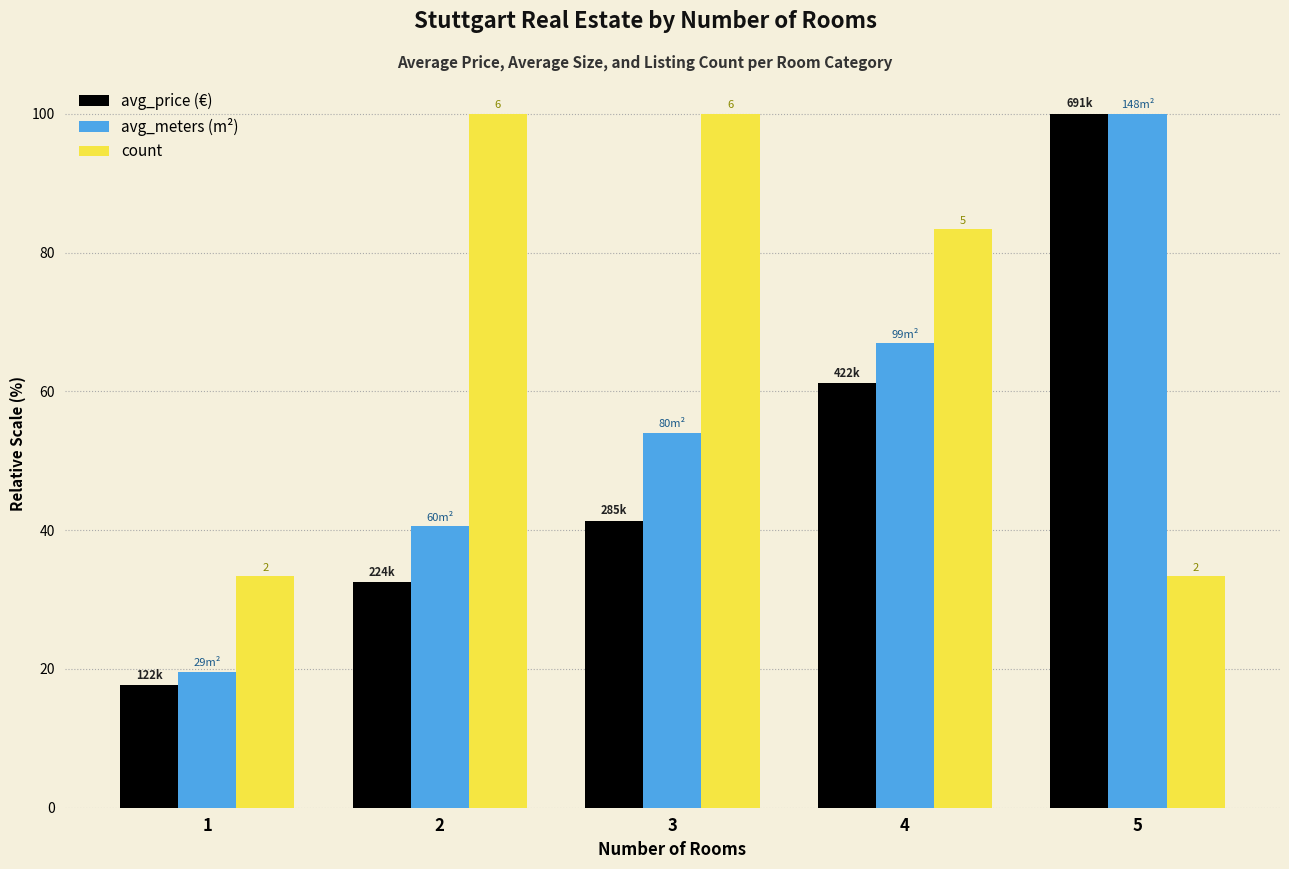

What is the difference between the highest and lowest values at 5?

66.7